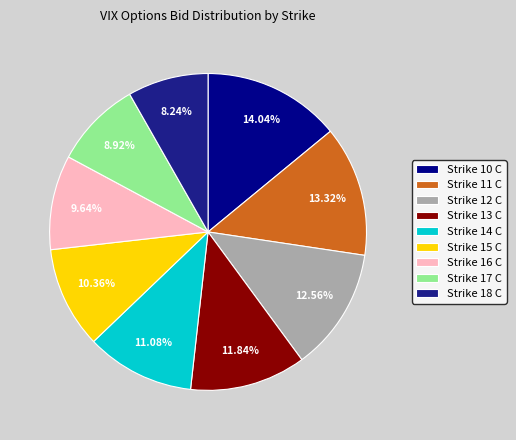

Which has a higher value, Strike 14 C or Strike 15 C?

Strike 14 C